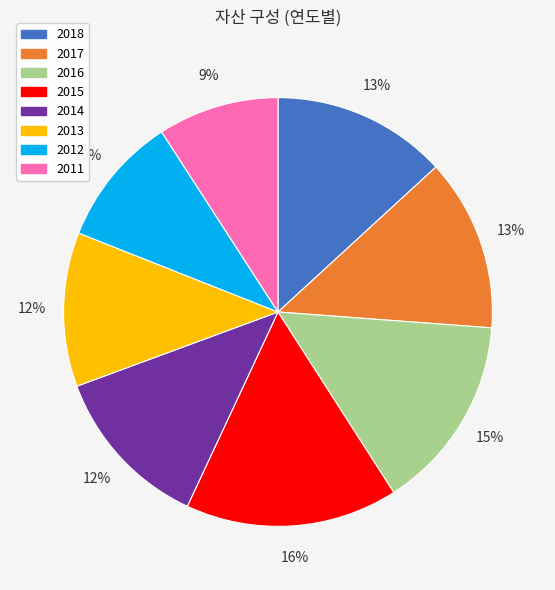

To the nearest percent, what is the combined percentage of 2011 and 2013?

21%